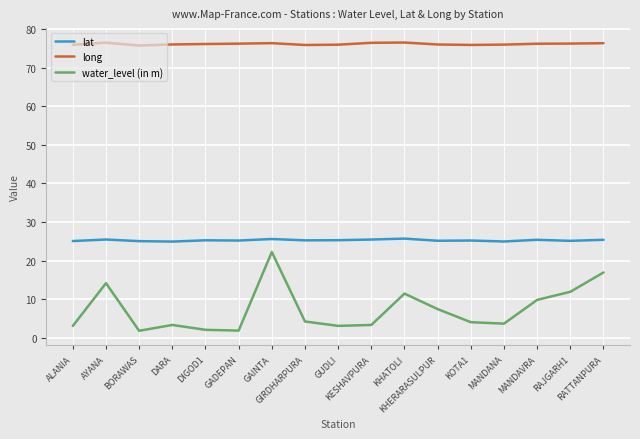

Which series has the largest range (max minus min)?

water_level (in m)